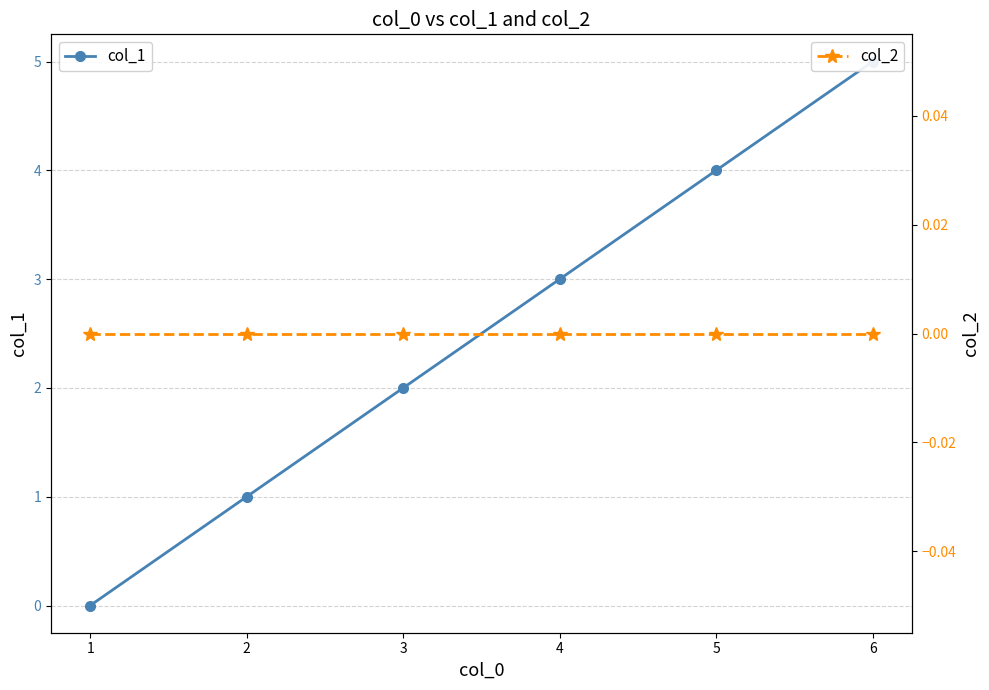

What is the value of the col_1 point at the 6th from the left?

5